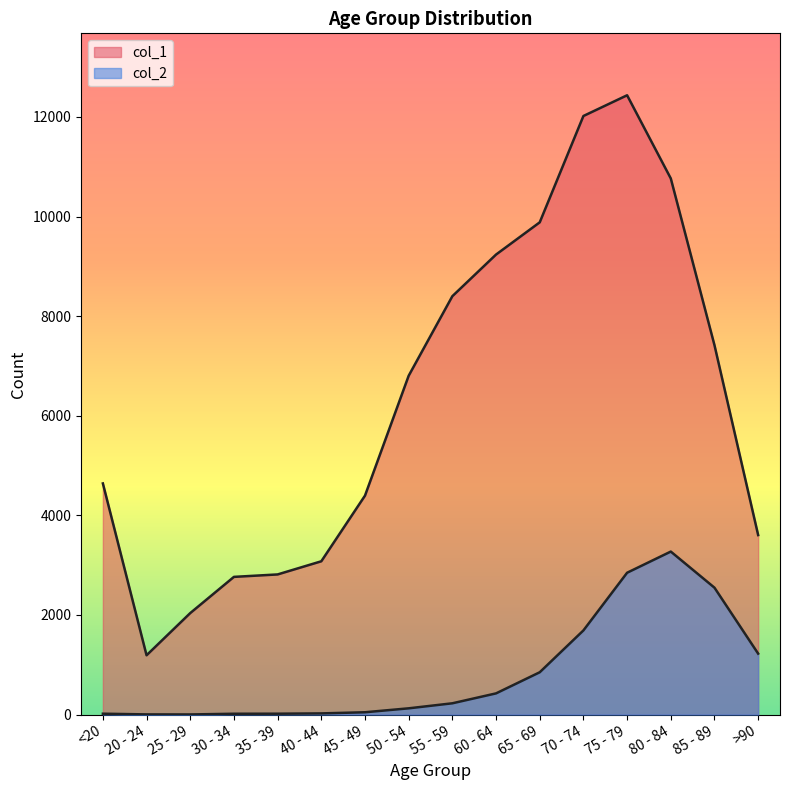

How many data points in col_2 are above 227?

7